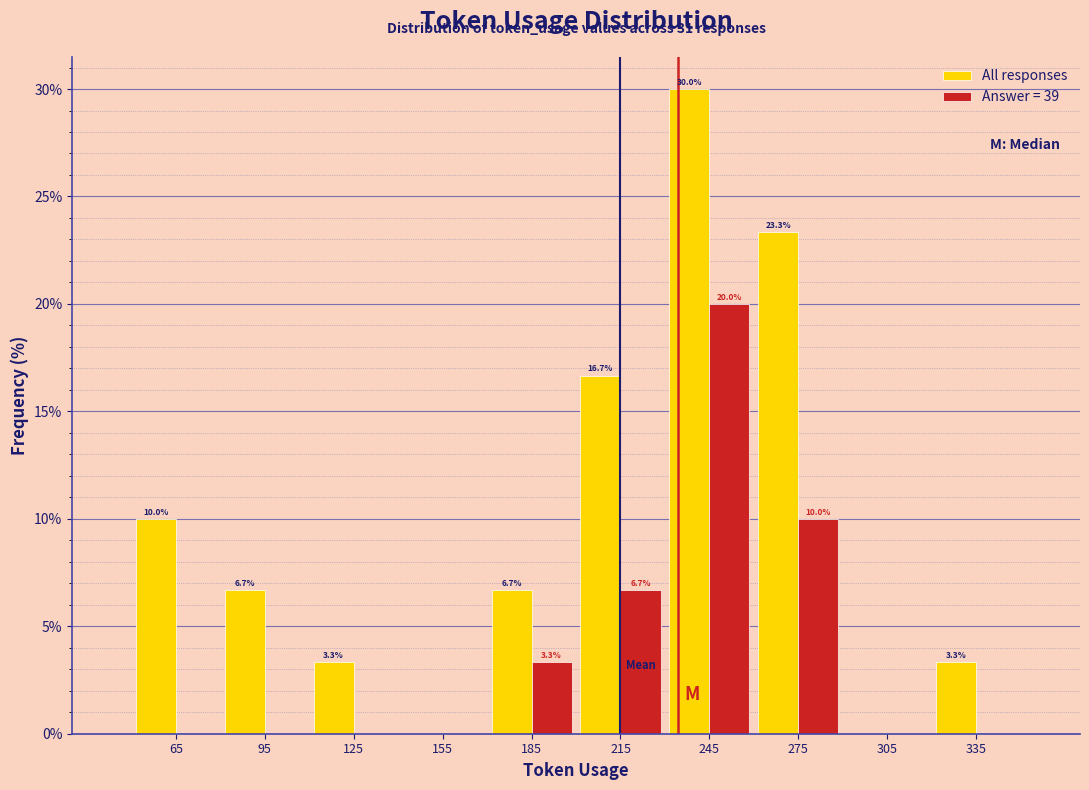

In the Answer = 39 series, which range on the x-axis has the tallest bar?

230 to 260